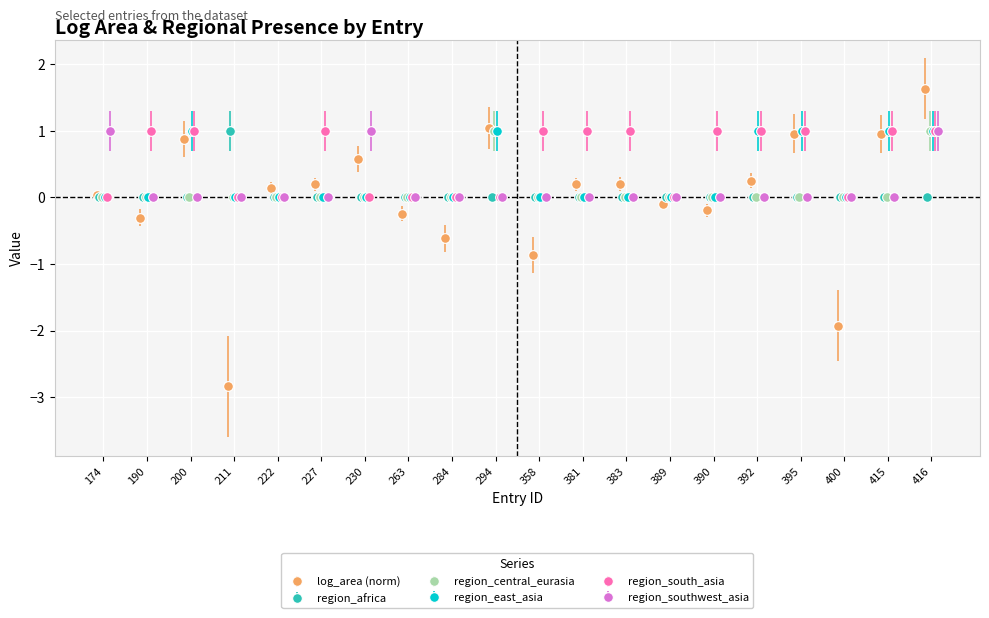

List the labels in order of region_east_asia value, largest first.

200, 294, 392, 395, 415, 416, 174, 190, 211, 222, 227, 230, 263, 284, 358, 381, 383, 389, 390, 400